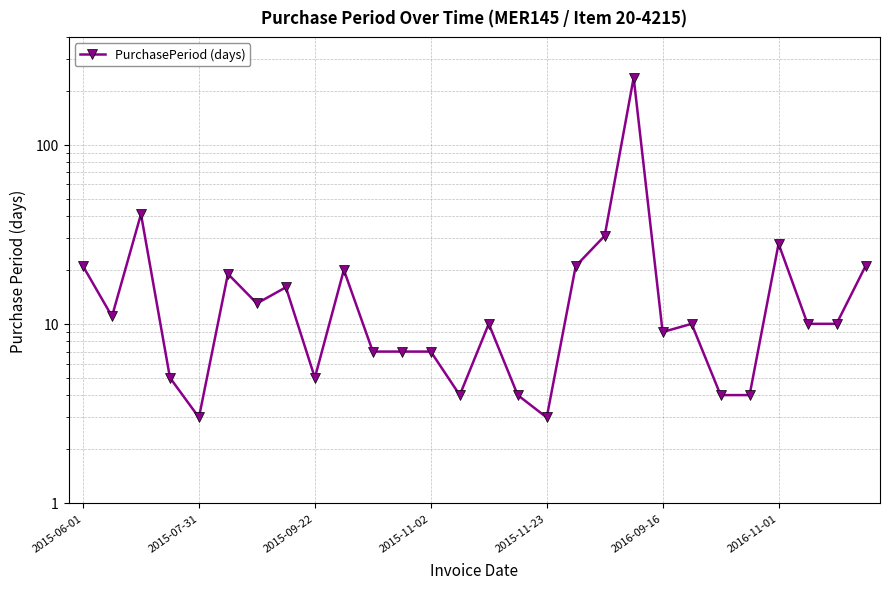

What is the label of the 6th point from the right?

22